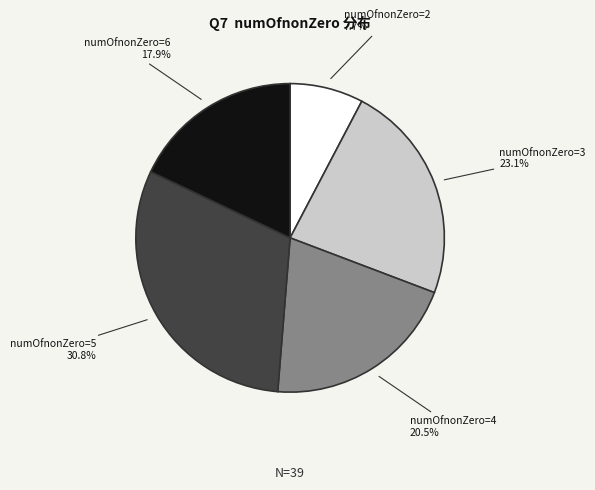

Does any single category account for the majority?

No